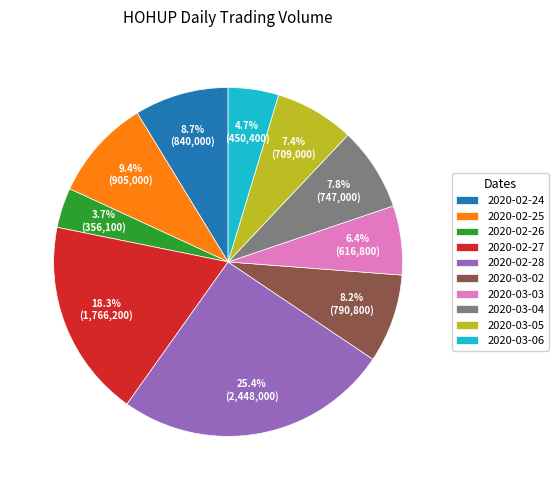

Approximately how many times larger is the value at 2020-02-28 compared to 2020-03-04?

3.3